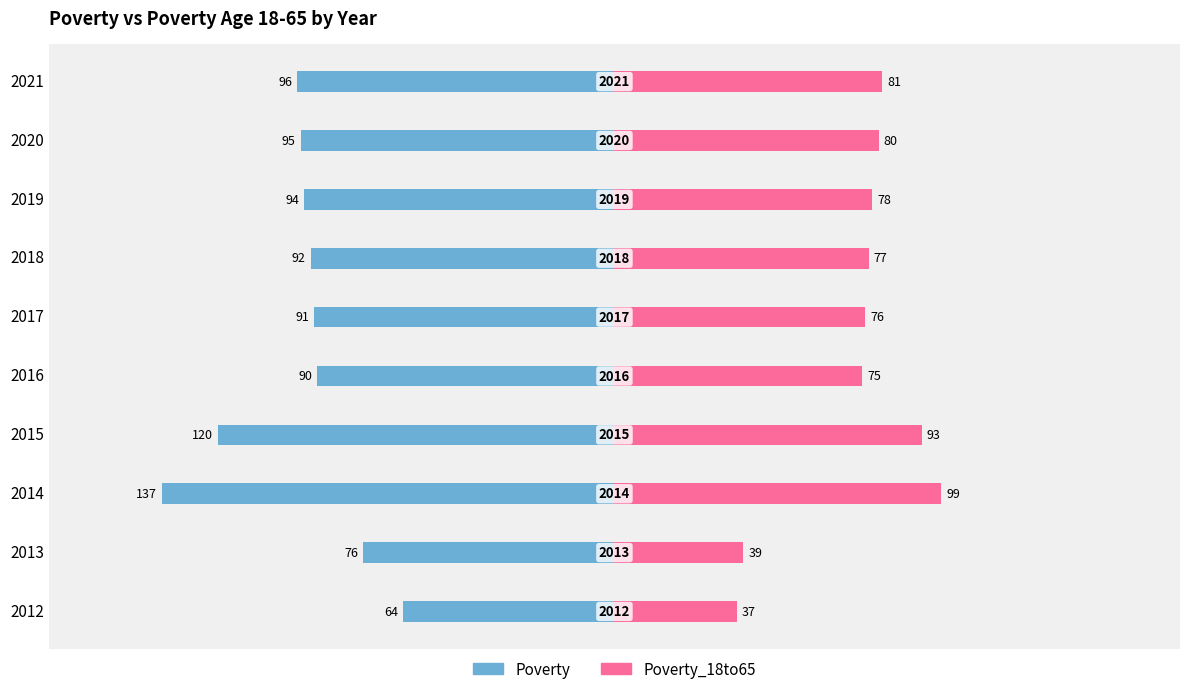

The Poverty series shows -42 at 2019. True or false?

False